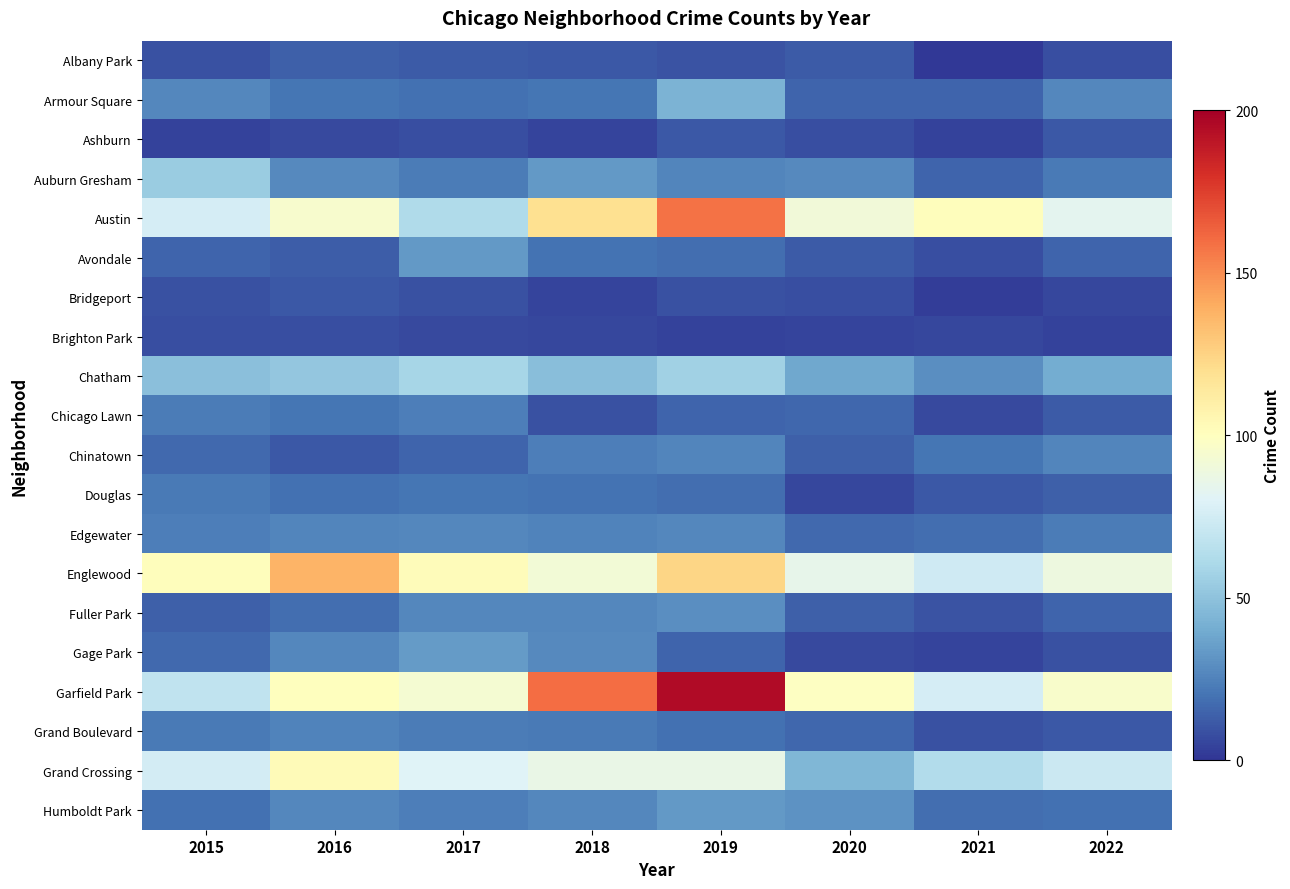

Reading left to right, list all the values displayed in this chart.

Albany Park: 2015=9	2016=14	2017=12	2018=11	2019=10	2020=12	2021=1	2022=8
Armour Square: 2015=27	2016=21	2017=19	2018=21	2019=43	2020=15	2021=15	2022=27
Ashburn: 2015=4	2016=7	2017=8	2018=5	2019=11	2020=8	2021=4	2022=11
Auburn Gresham: 2015=54	2016=28	2017=23	2018=33	2019=26	2020=28	2021=15	2022=22
Austin: 2015=76	2016=95	2017=62	2018=119	2019=158	2020=91	2021=101	2022=83
Avondale: 2015=15	2016=13	2017=33	2018=20	2019=18	2020=12	2021=8	2022=15
Bridgeport: 2015=9	2016=11	2017=9	2018=5	2019=9	2020=8	2021=3	2022=6
Brighton Park: 2015=8	2016=8	2017=7	2018=6	2019=4	2020=5	2021=6	2022=4
Chatham: 2015=49	2016=52	2017=59	2018=48	2019=57	2020=39	2021=29	2022=40
Chicago Lawn: 2015=23	2016=21	2017=24	2018=9	2019=15	2020=16	2021=7	2022=12
Chinatown: 2015=17	2016=11	2017=15	2018=24	2019=26	2020=14	2021=21	2022=26
Douglas: 2015=22	2016=19	2017=21	2018=20	2019=18	2020=6	2021=11	2022=14
Edgewater: 2015=24	2016=26	2017=27	2018=25	2019=27	2020=17	2021=18	2022=23
Englewood: 2015=101	2016=137	2017=102	2018=92	2019=124	2020=85	2021=74	2022=89
Fuller Park: 2015=14	2016=18	2017=27	2018=27	2019=29	2020=14	2021=10	2022=15
Gage Park: 2015=17	2016=27	2017=34	2018=28	2019=15	2020=7	2021=5	2022=9
Garfield Park: 2015=68	2016=100	2017=93	2018=160	2019=195	2020=99	2021=76	2022=96
Grand Boulevard: 2015=22	2016=25	2017=23	2018=22	2019=19	2020=16	2021=9	2022=11
Grand Crossing: 2015=75	2016=103	2017=80	2018=86	2019=86	2020=45	2021=63	2022=72
Humboldt Park: 2015=19	2016=27	2017=24	2018=27	2019=33	2020=31	2021=18	2022=19